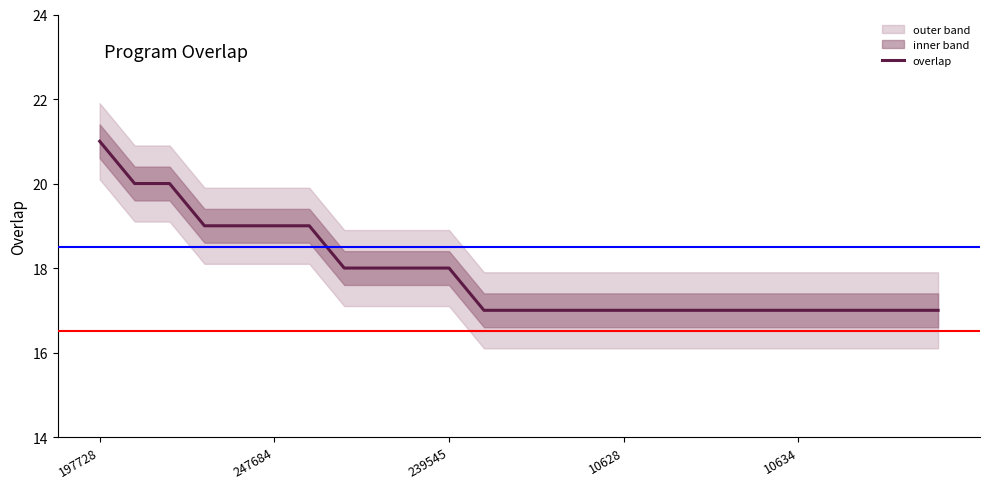

What is the label of the 12th point from the right?

13